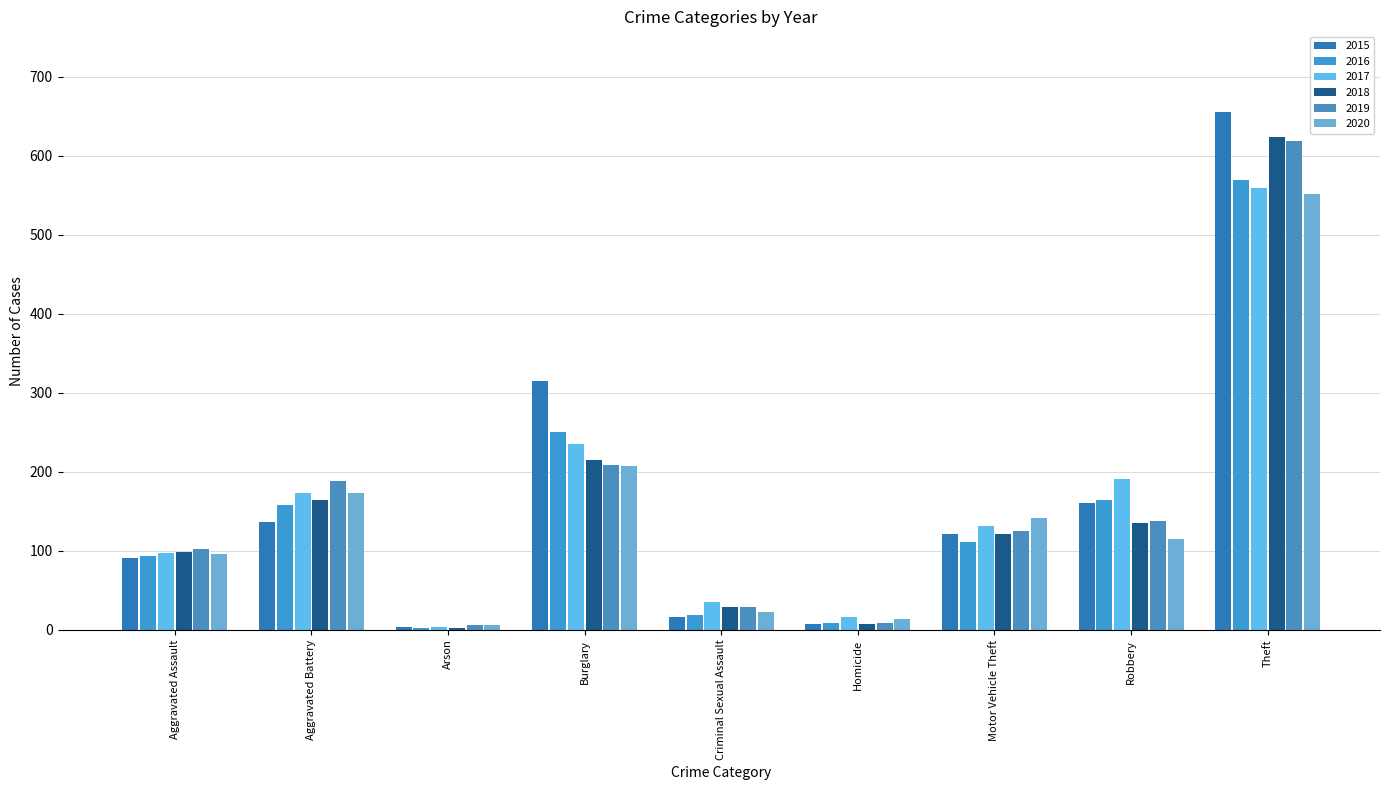

At which label is 2019 closest to 312?

Burglary